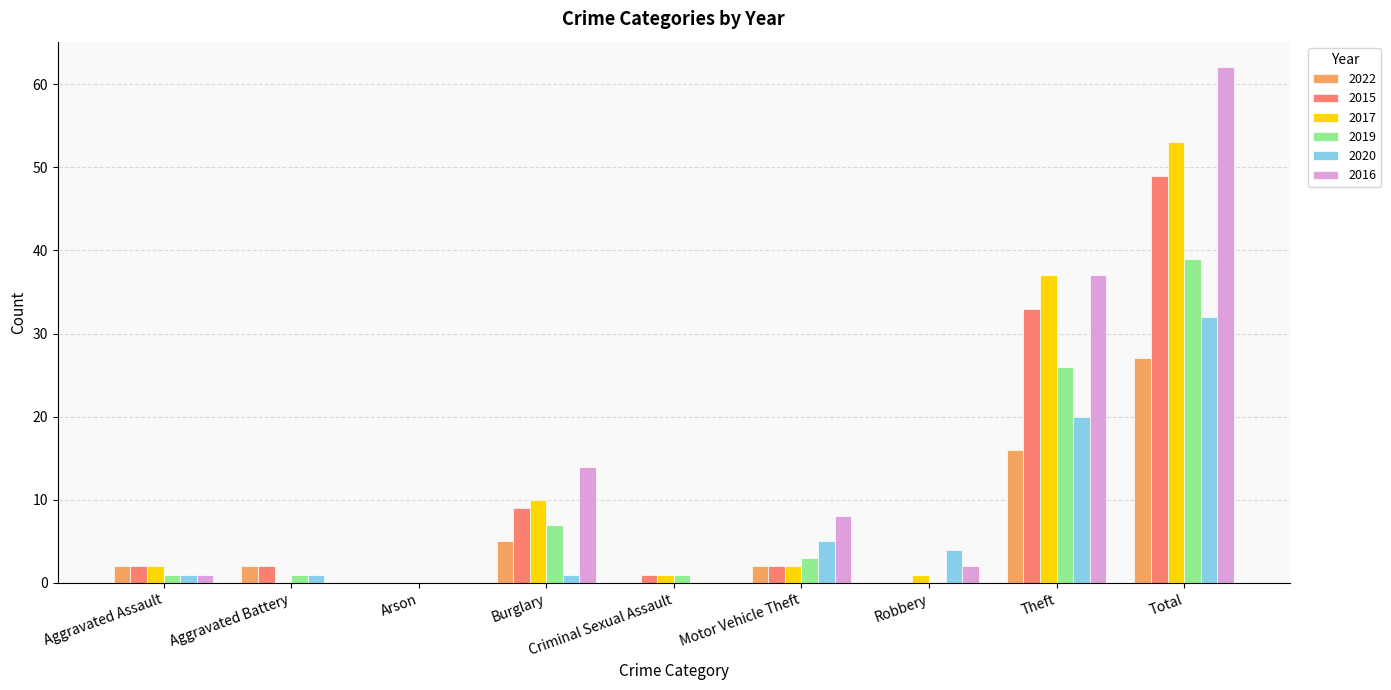

Which series has the largest total across all categories?

2016